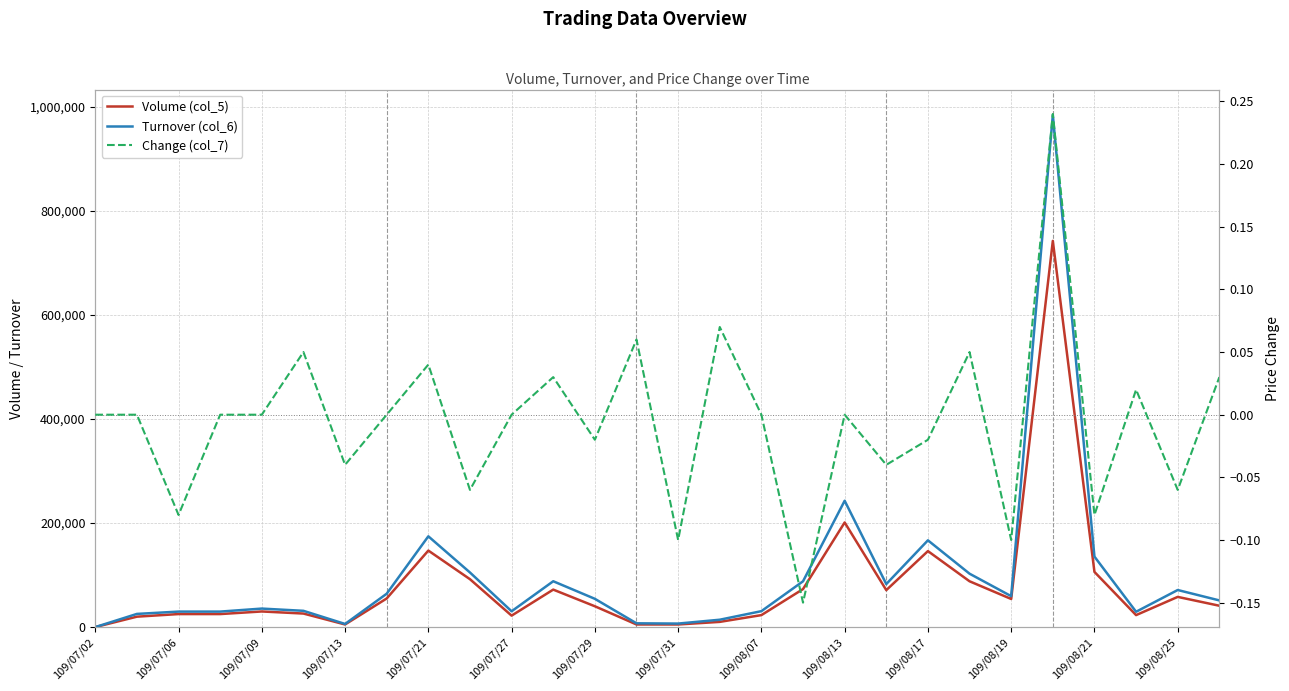

How many negative values does the Change (col_7) series have?

11